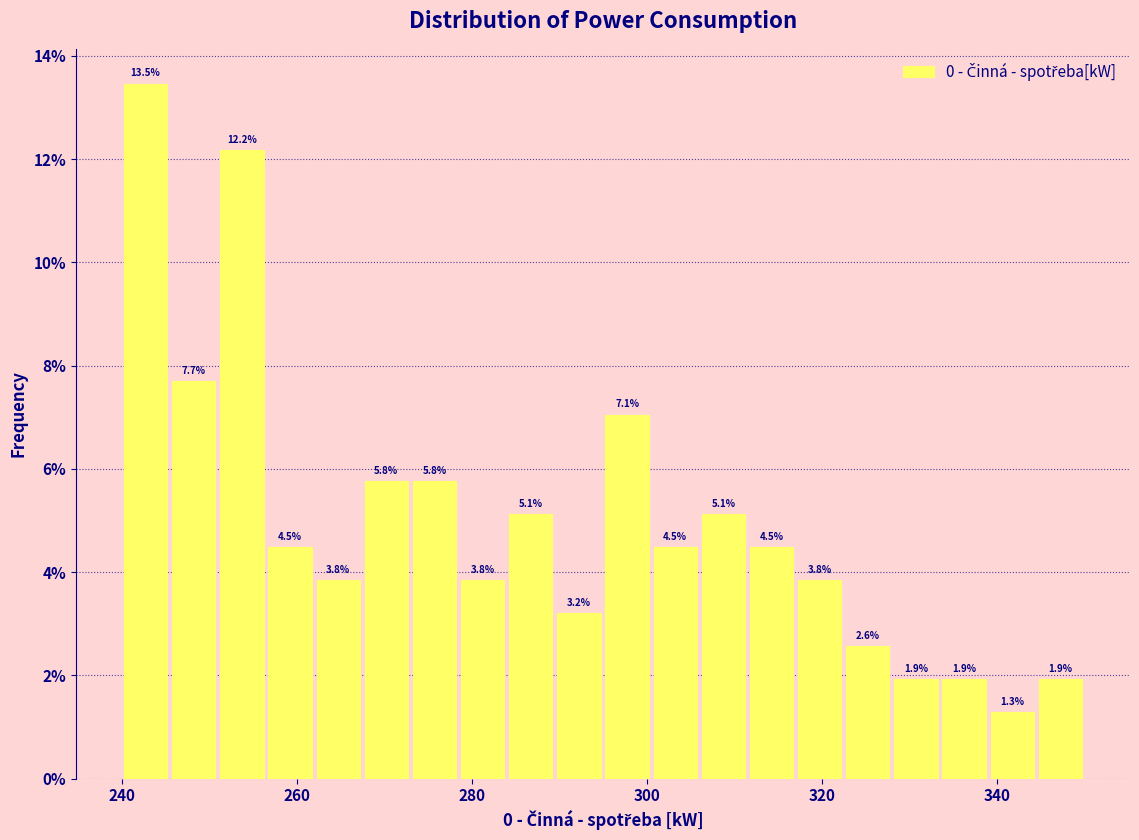

Read against the x-axis, roughly where is the centre of the tallest bar?

242